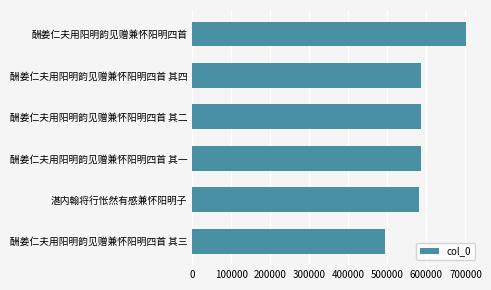

Count the number of data series in this chart.

1